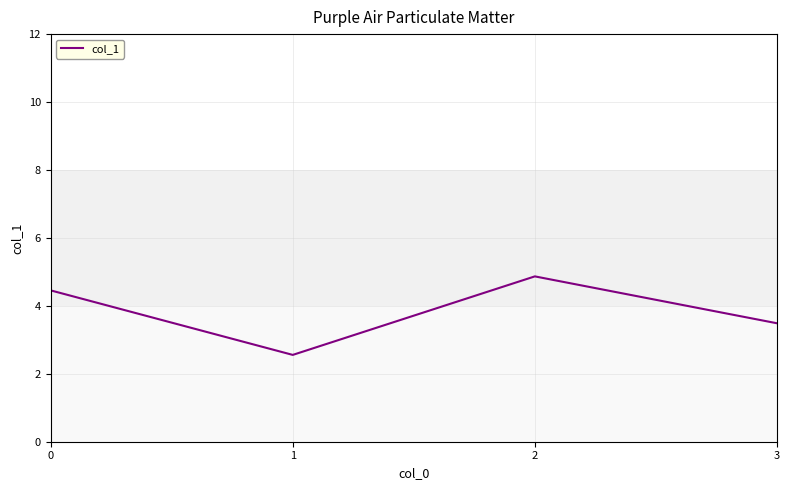

Rank the categories by value from highest to lowest.

2, 0, 3, 1